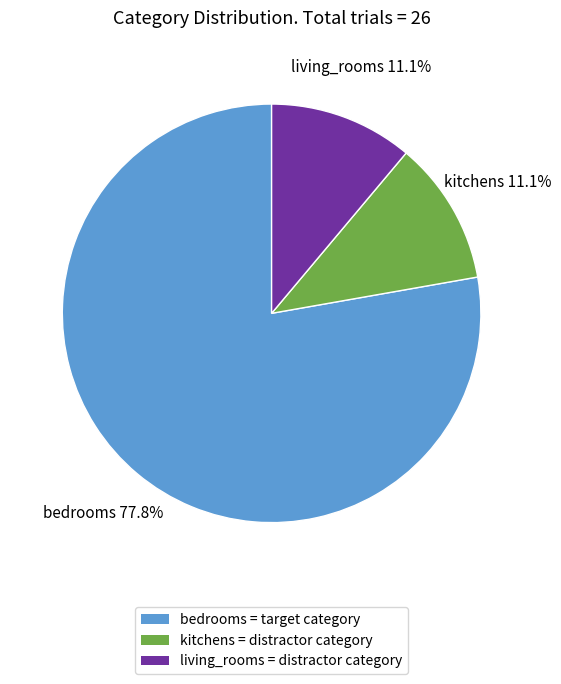

True or false: living_rooms accounts for 18% of the total.

False